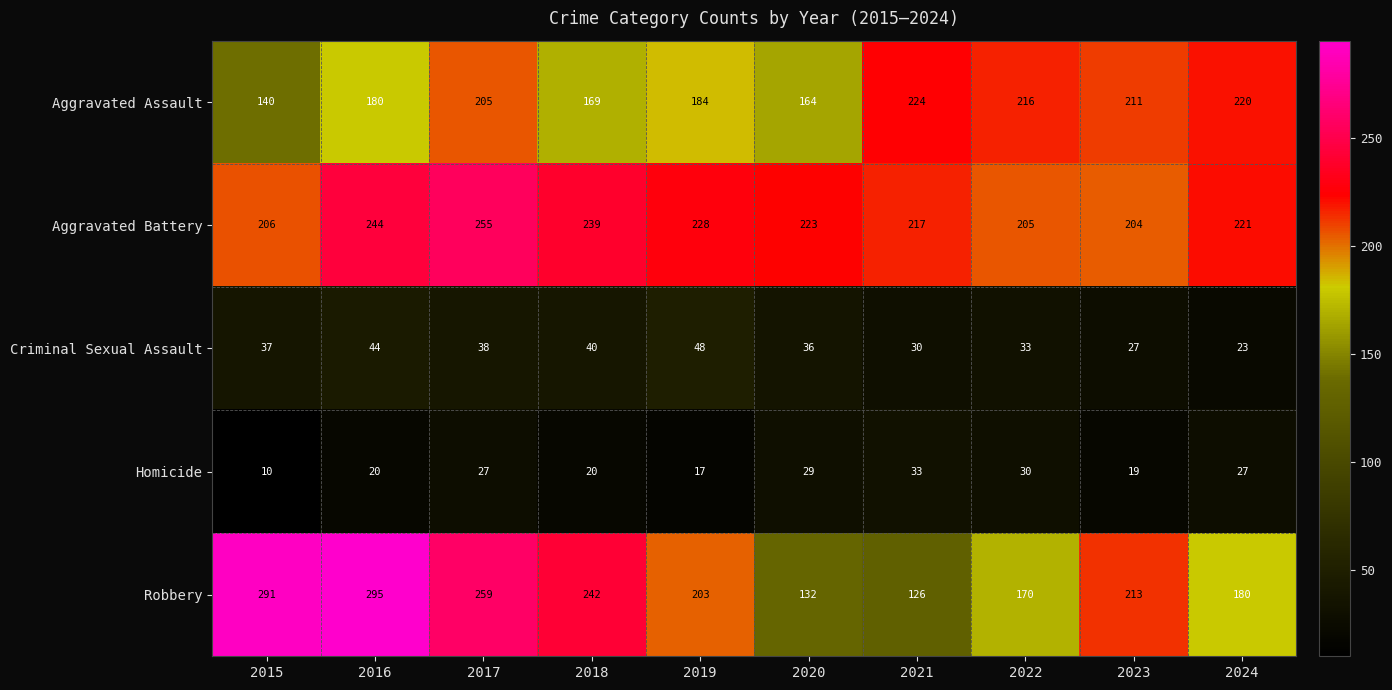

Which series has the largest total across all categories?

Aggravated Battery